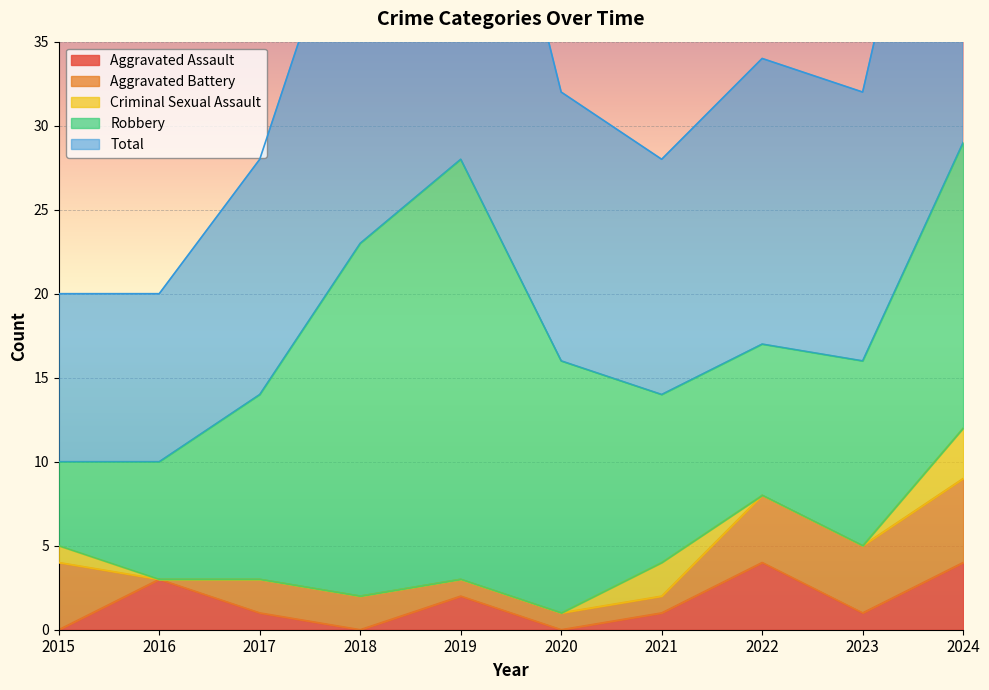

At which category does Aggravated Battery reach its first local valley?

2016